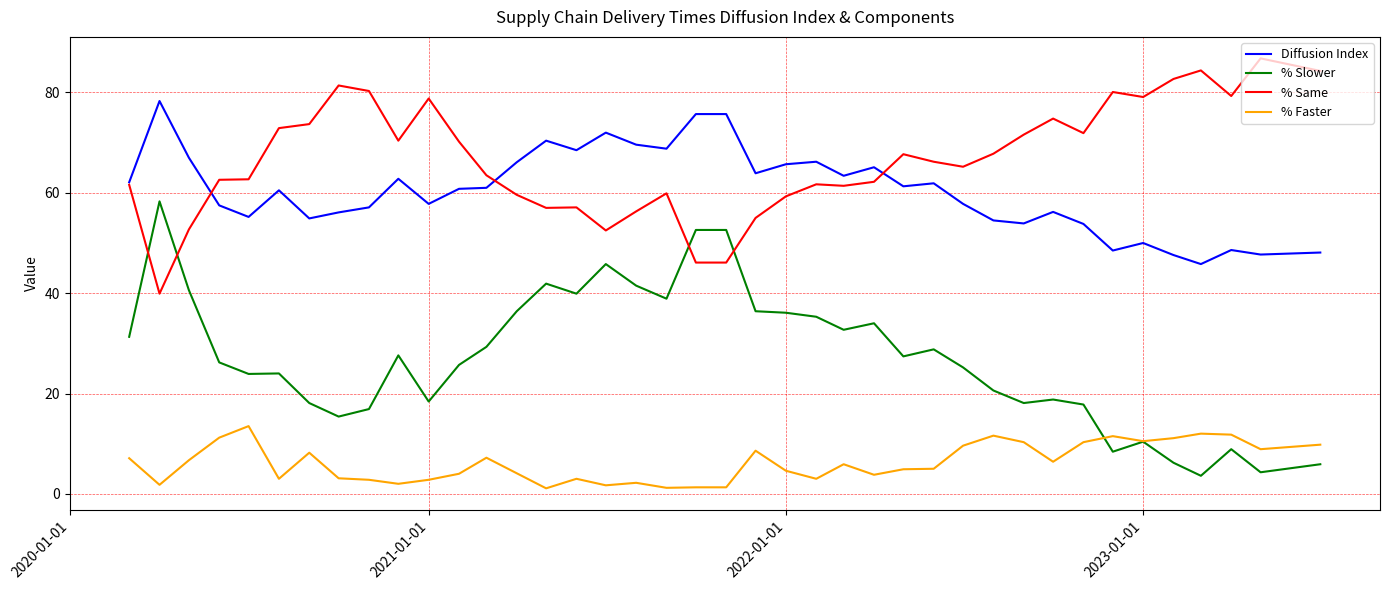

What is the lowest value of the Diffusion Index series?

45.8